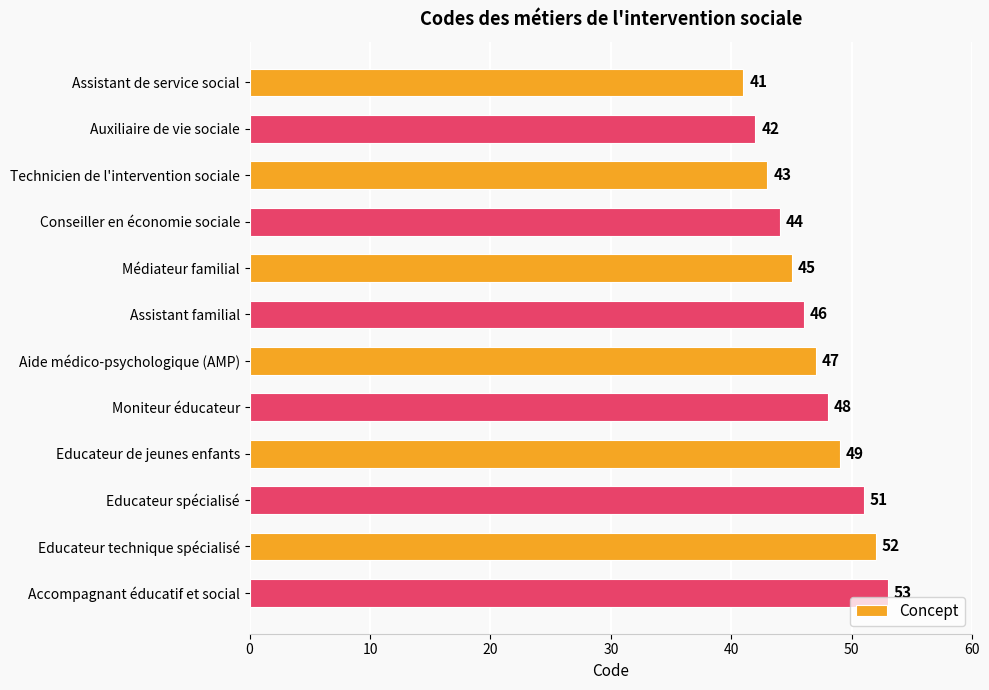

What is the difference between the second highest and minimum values?

11